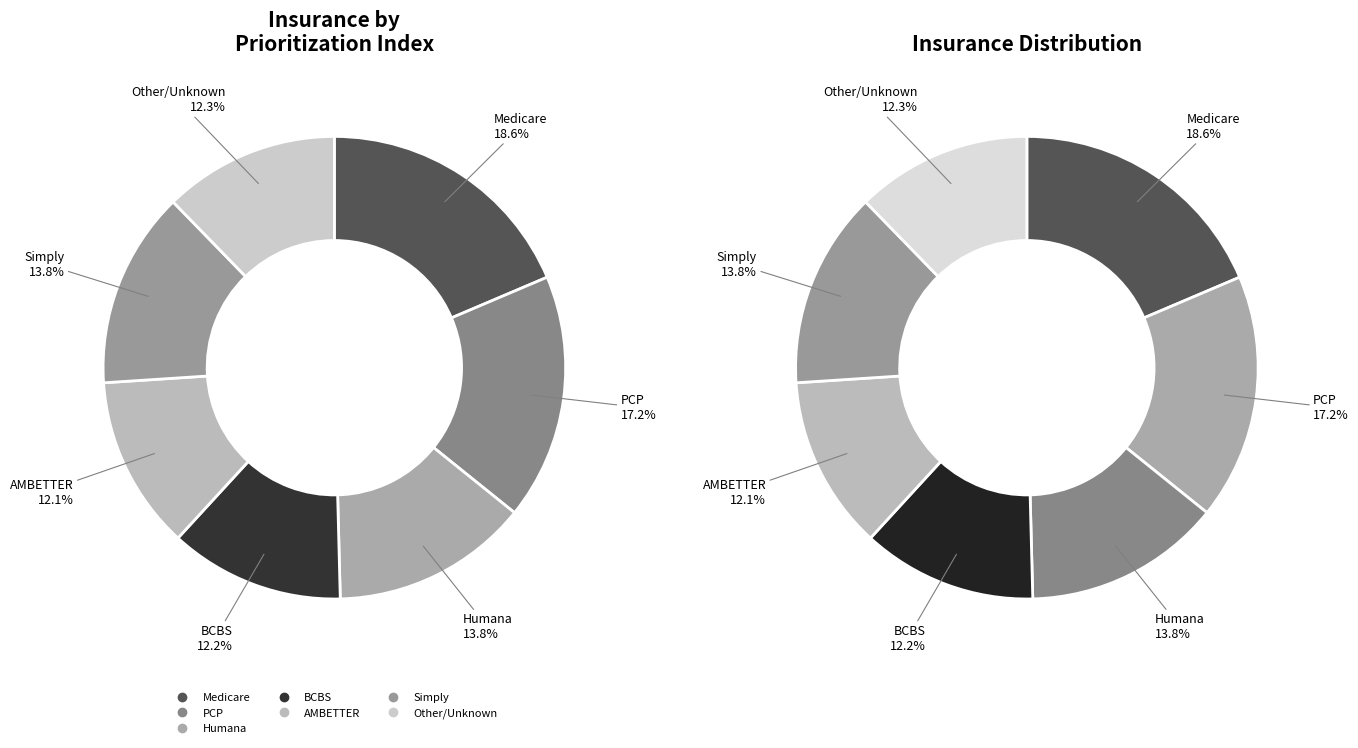

How many segments does this pie chart have?

7